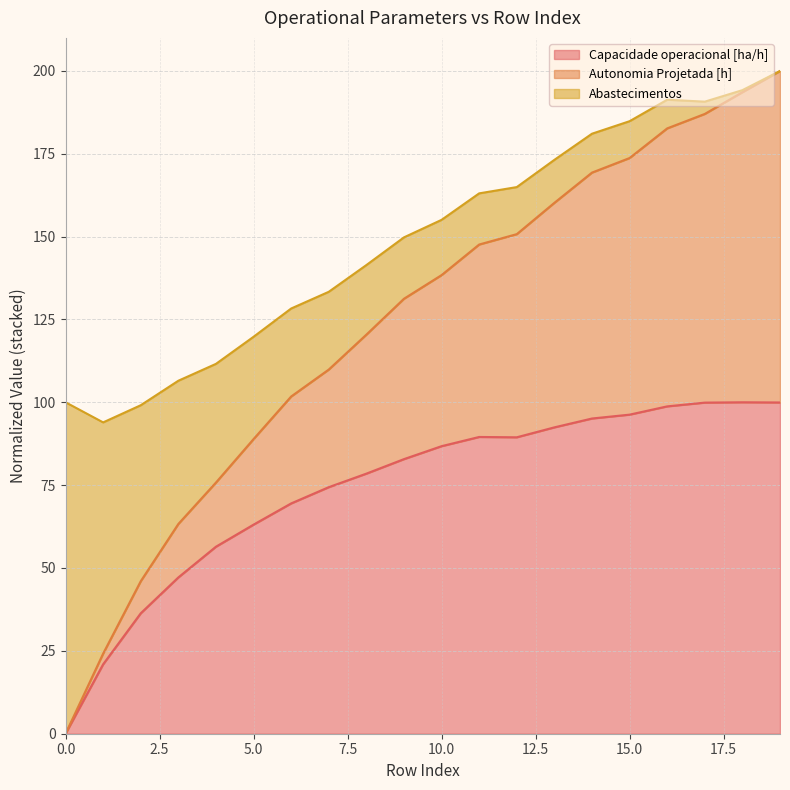

In Autonomia Projetada [h], how many points are higher than both neighbors (excluding endpoints)?

1